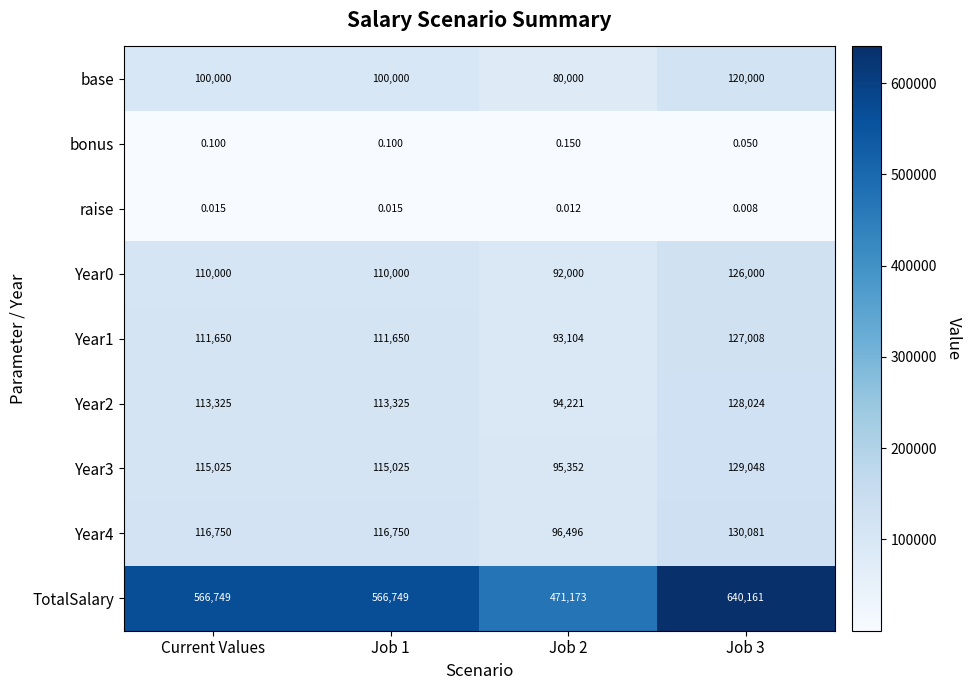

Which series has the largest total across all categories?

TotalSalary